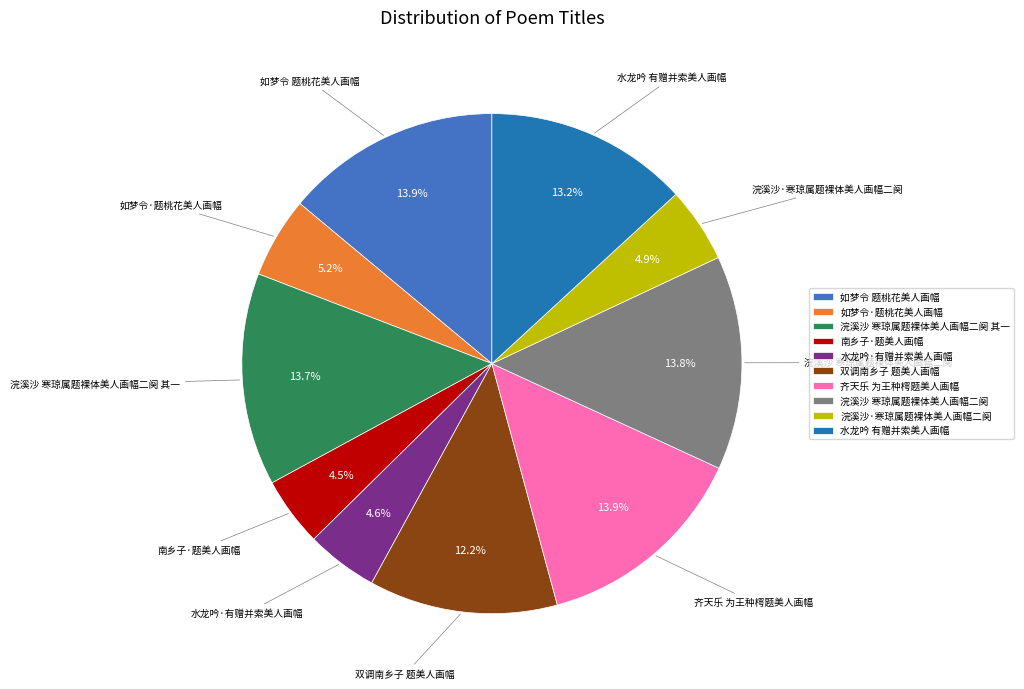

What is the ratio of the value at 水龙吟 有赠并索美人画幅 to the value at 如梦令 题桃花美人画幅?

0.9